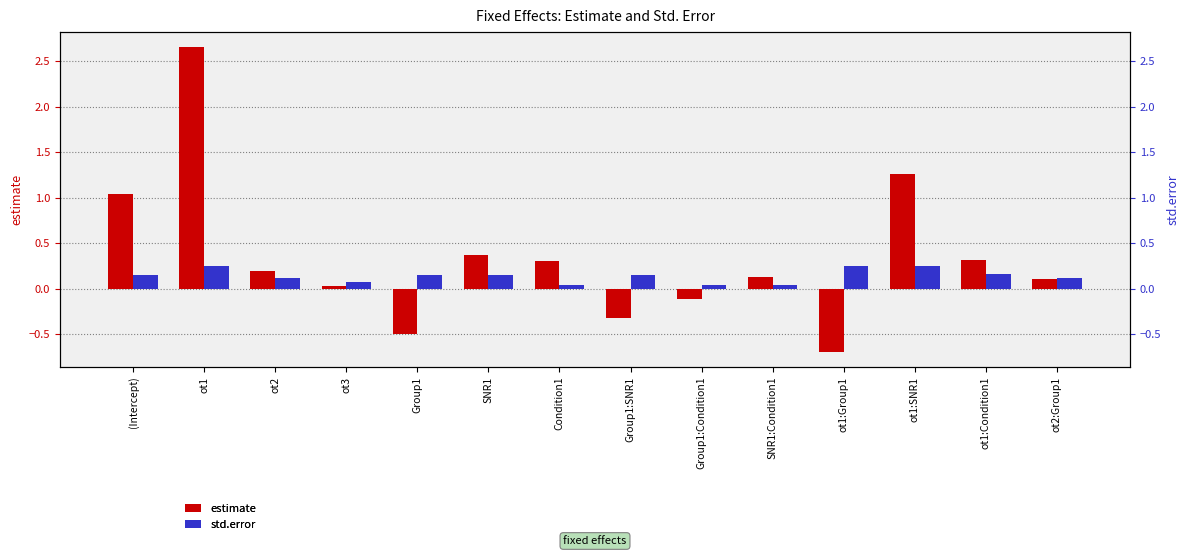

Which category has the highest value in the estimate series?

ot1